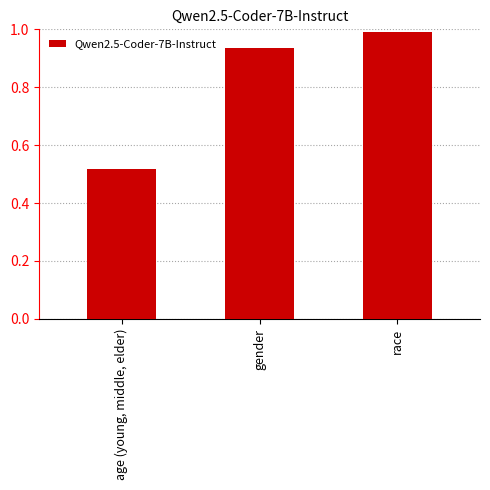

Which label corresponds to the smallest value in the chart?

age (young, middle, elder)